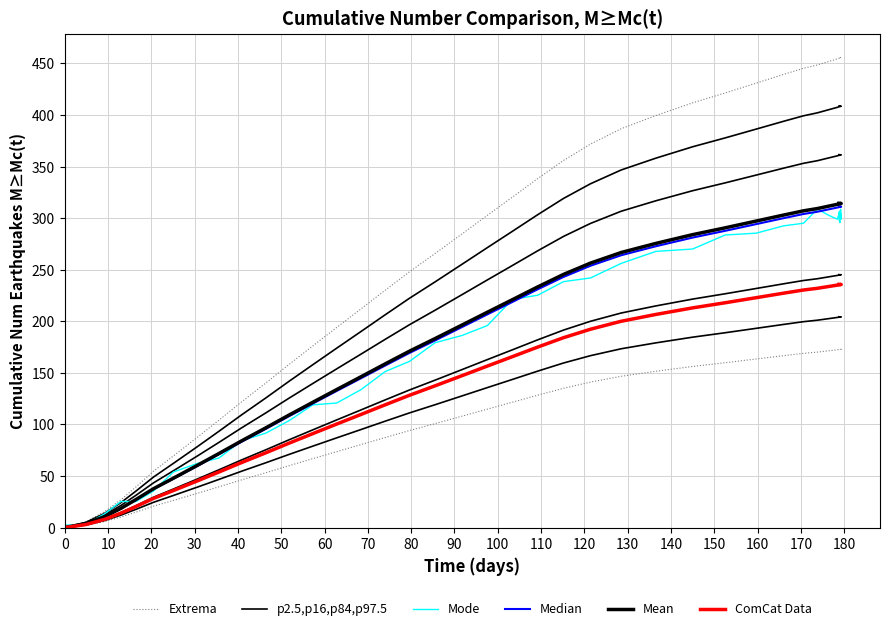

What is the label of the 28th point from the right?

110